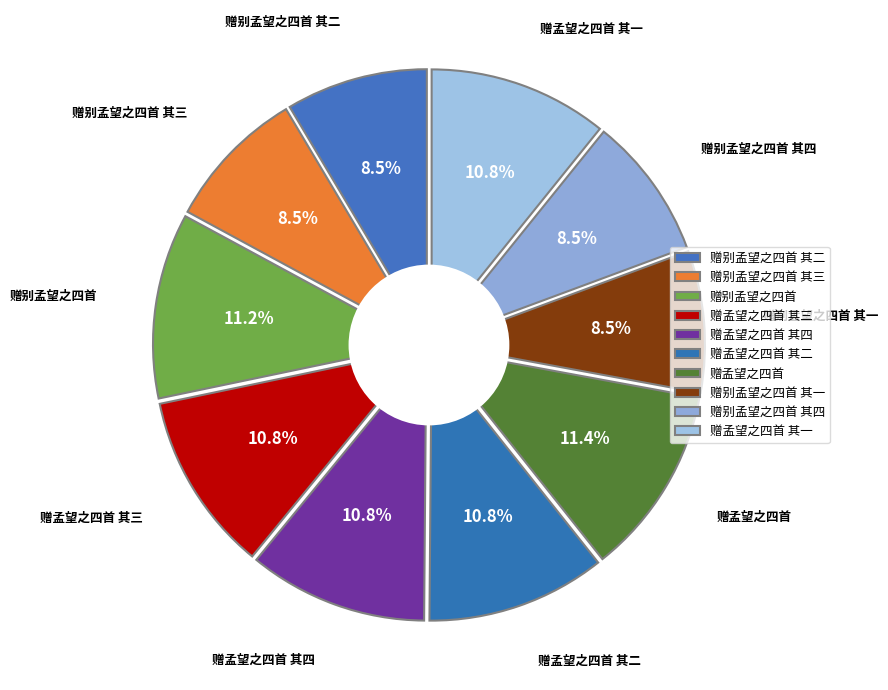

Does 赠别孟望之四首 其三 represent more than half of the total?

No